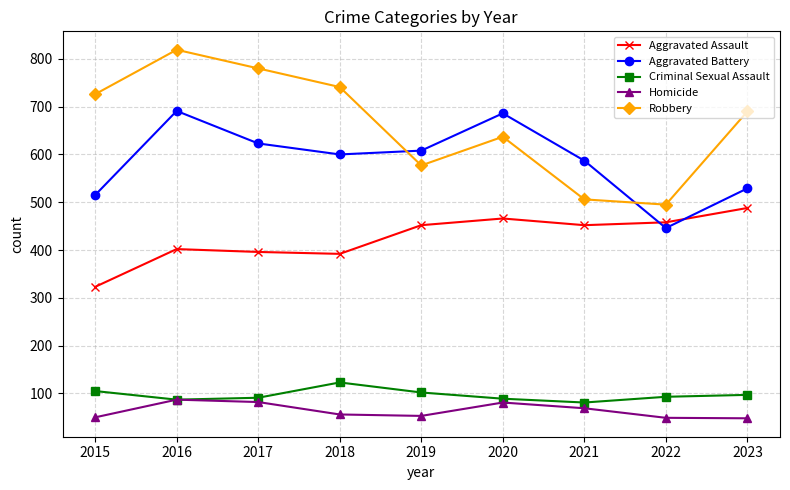

Which series changed the most between 2016 and 2023?

Aggravated Battery